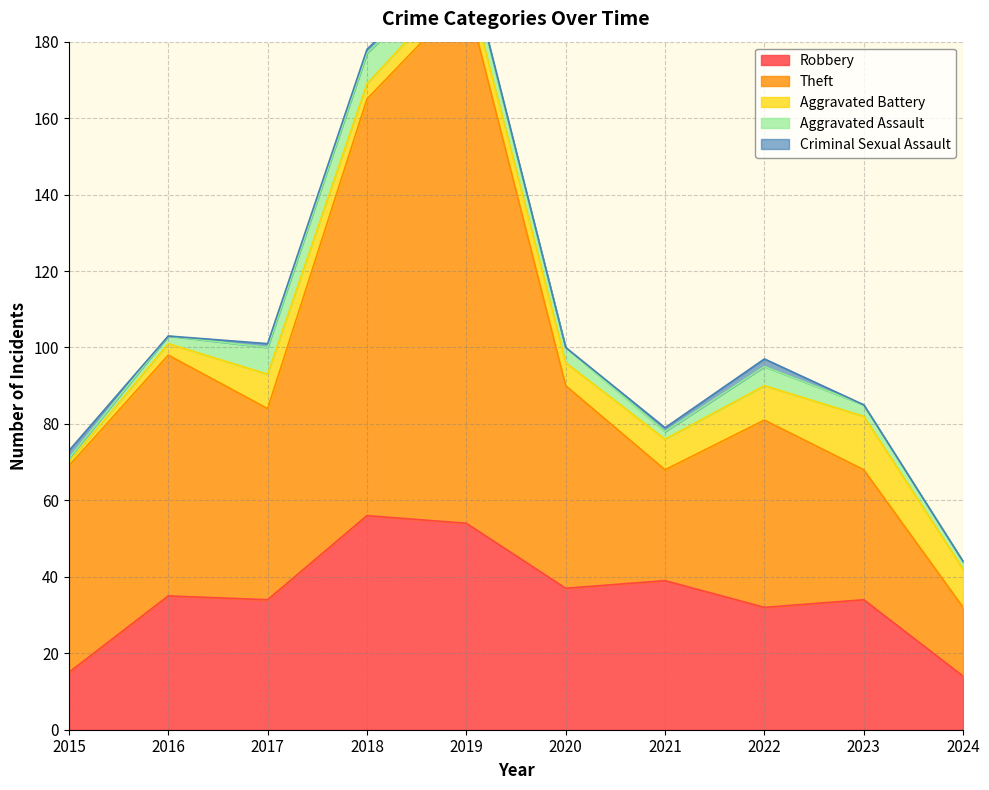

Which series has the largest range (max minus min)?

Theft